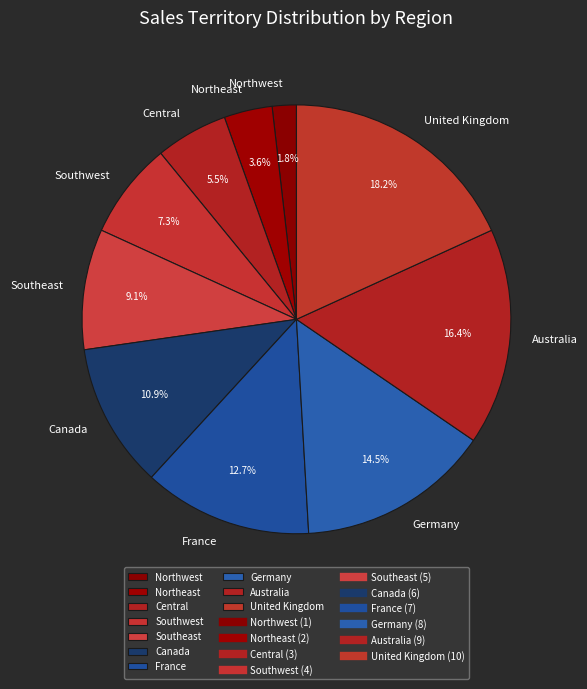

What is the ratio of the value at Germany to the value at France?

1.1